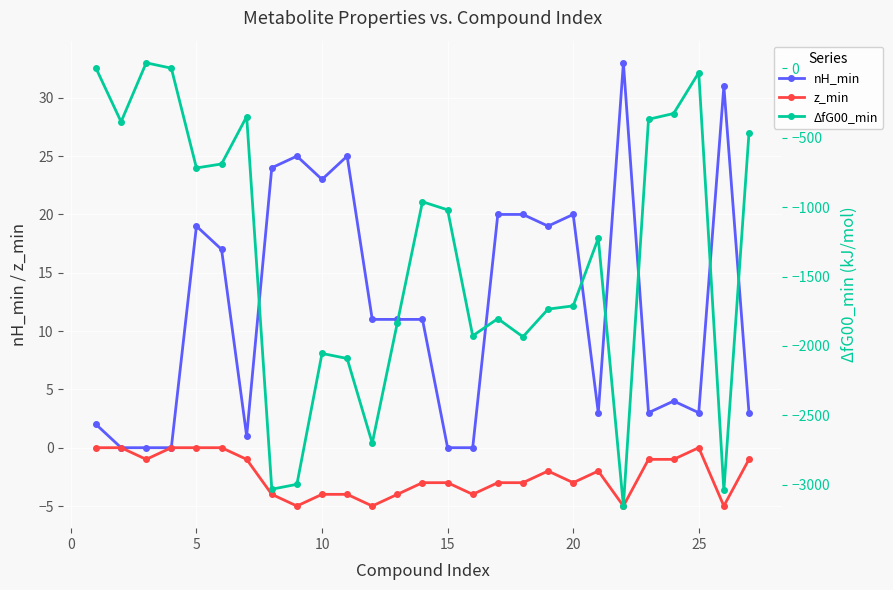

What is the sum of all z_min values?

-64